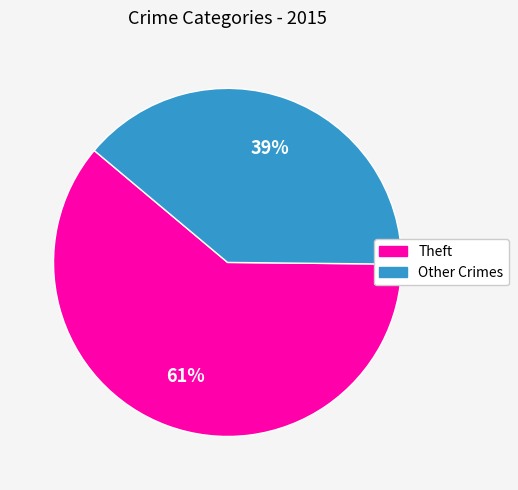

To the nearest percent, what is the difference between the largest and smallest slice percentages?

22%